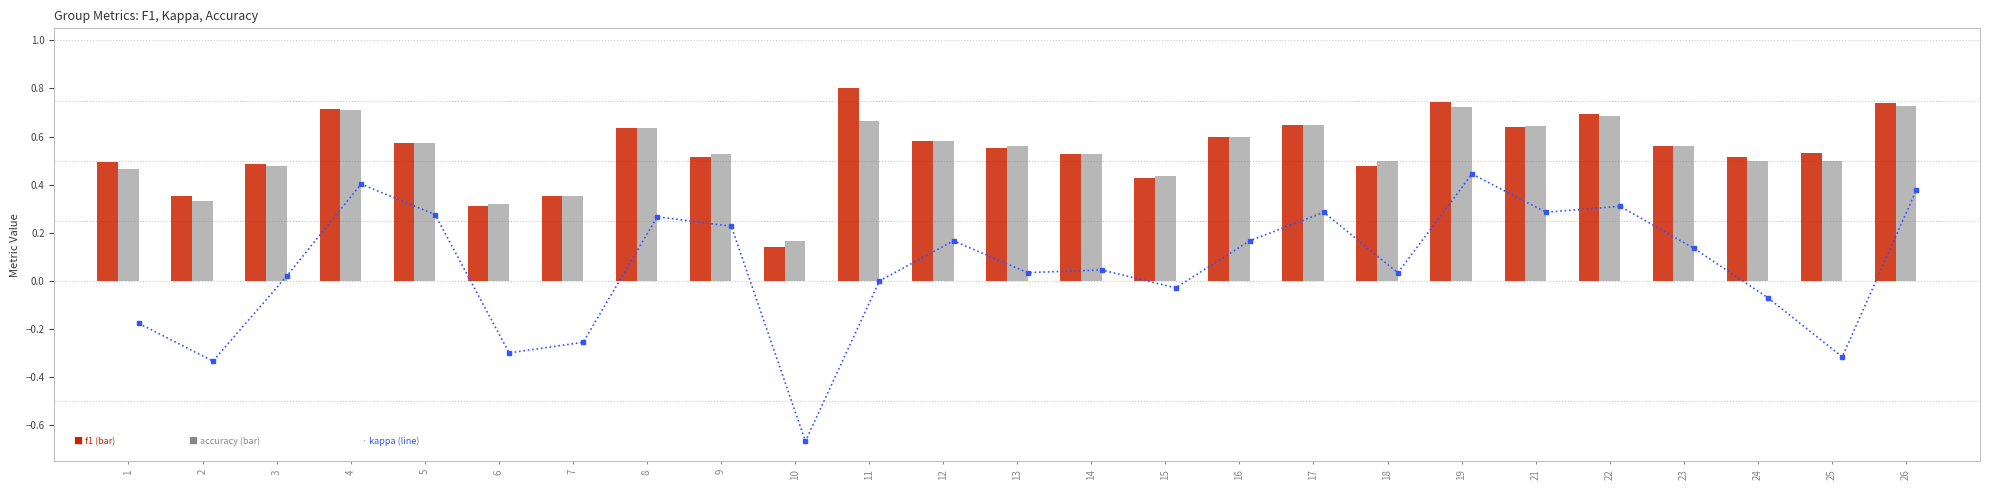

Reading left to right, transcribe all the data shown in this chart.

kappa: -0.2	-0.3	0.0	0.4	0.3	-0.3	-0.3	0.3	0.2	-0.7	0.0	0.2	0.0	0.0	-0.0	0.2	0.3	0.0	0.4	0.3	0.3	0.1	-0.1	-0.3	0.4
f1: 0.5	0.4	0.5	0.7	0.6	0.3	0.4	0.6	0.5	0.1	0.8	0.6	0.6	0.5	0.4	0.6	0.6	0.5	0.7	0.6	0.7	0.6	0.5	0.5	0.7
accuracy: 0.5	0.3	0.5	0.7	0.6	0.3	0.4	0.6	0.5	0.2	0.7	0.6	0.6	0.5	0.4	0.6	0.7	0.5	0.7	0.6	0.7	0.6	0.5	0.5	0.7